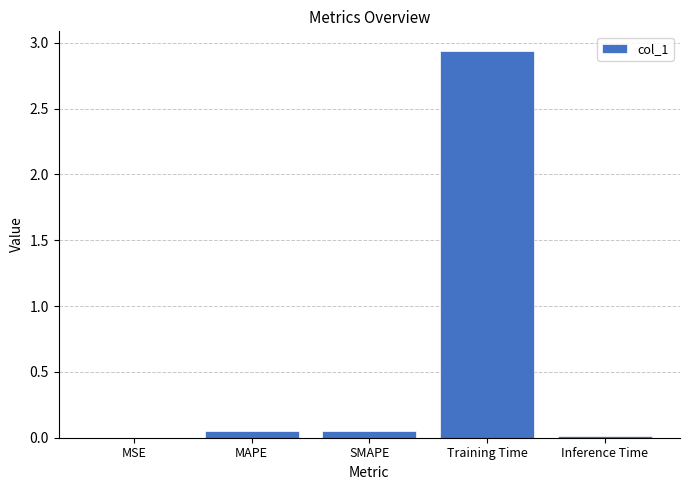

Is it true that the value at SMAPE is 0.0?

True